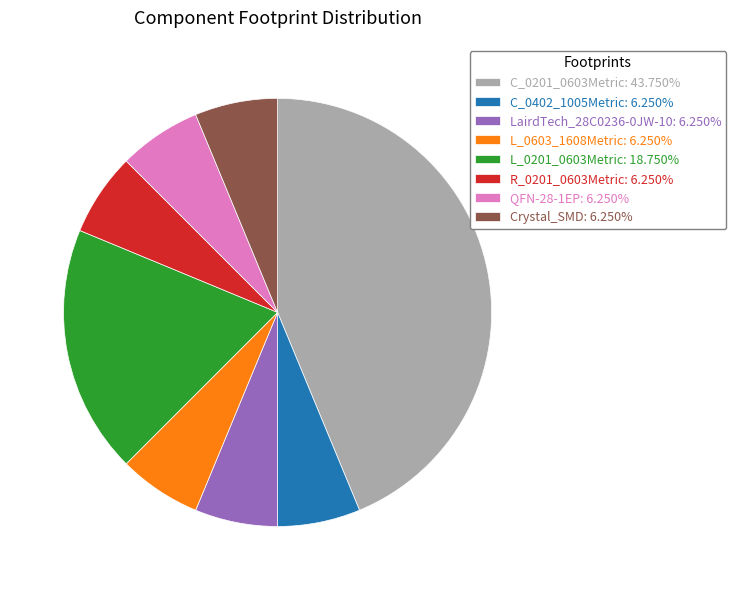

Approximately how many times larger is the value at Crystal_SMD: 6.250% compared to LairdTech_28C0236-0JW-10: 6.250%?

1.0